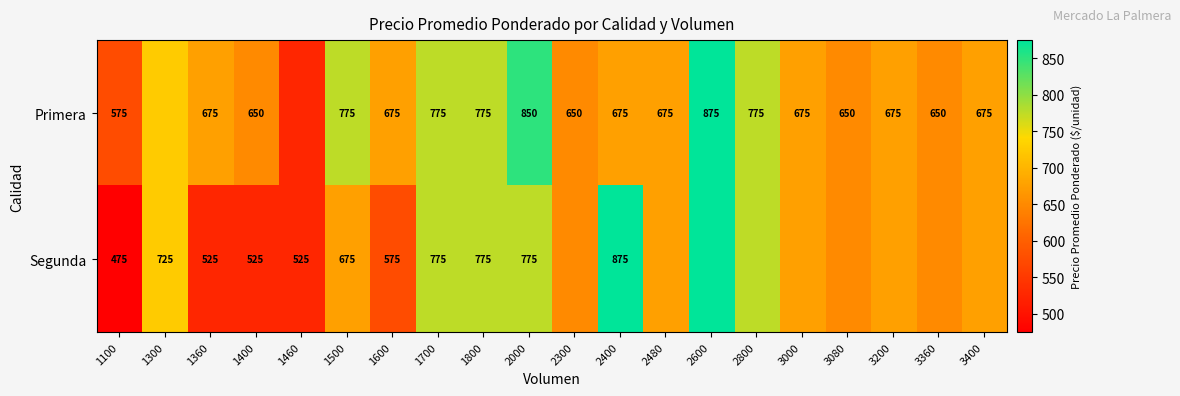

How many series are shown in this chart?

2